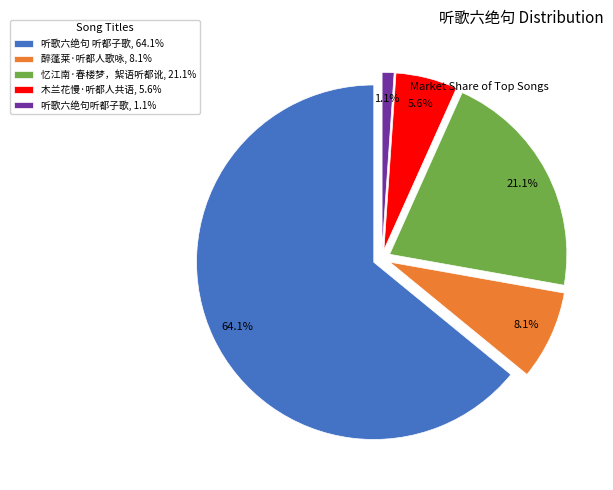

To the nearest percent, what is the difference between the largest and smallest slice percentages?

63%